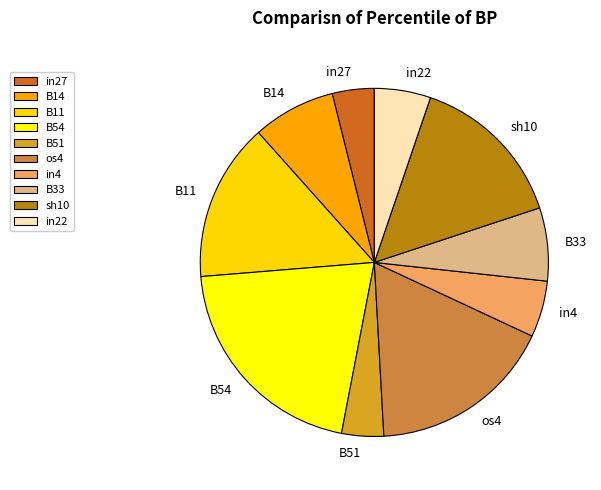

Which slice is the largest?

B54